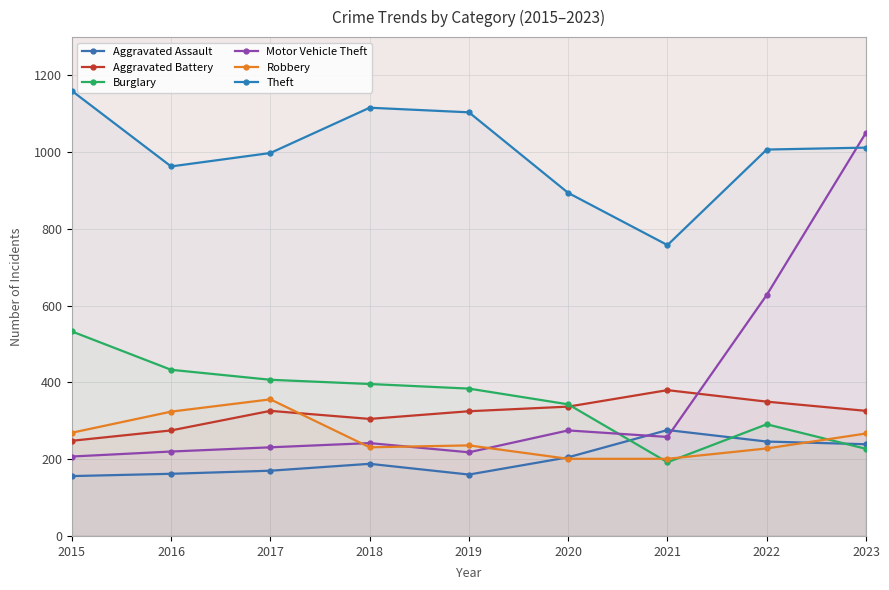

How many data points in Motor Vehicle Theft are less than 242?

4